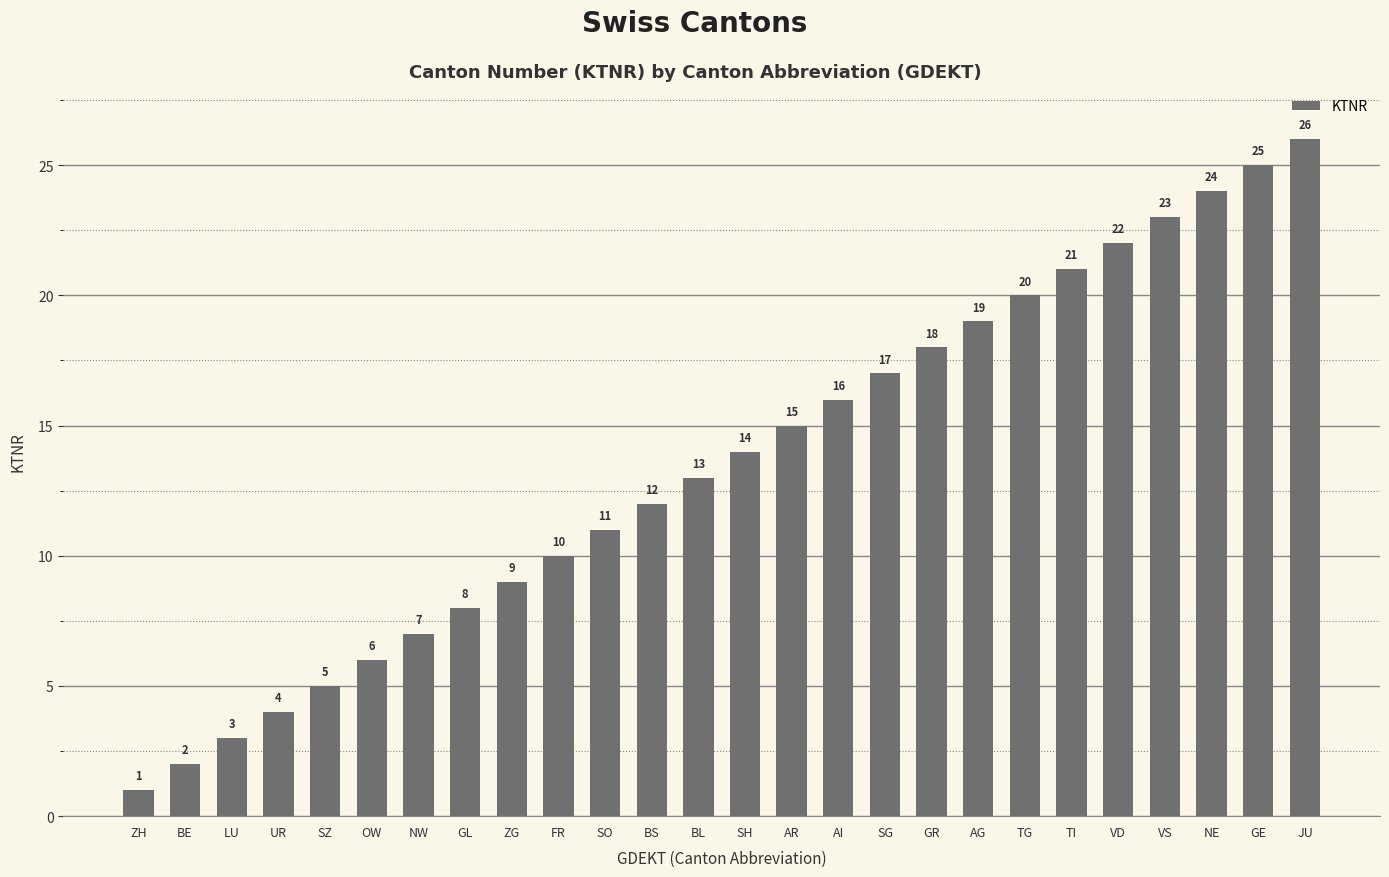

Are the bars grouped side by side (vs. stacked)?

No